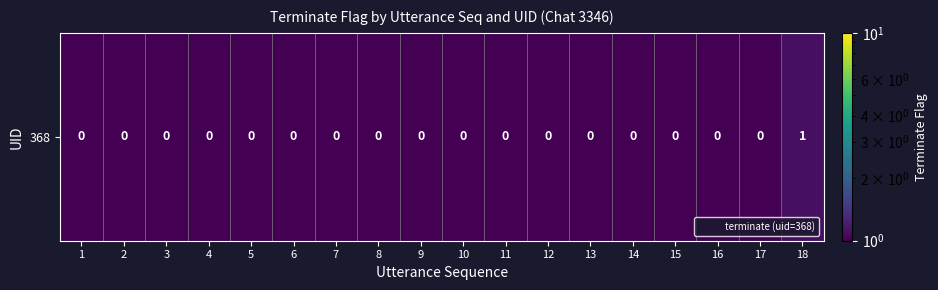

Count the values in the range 0 to 1.

17